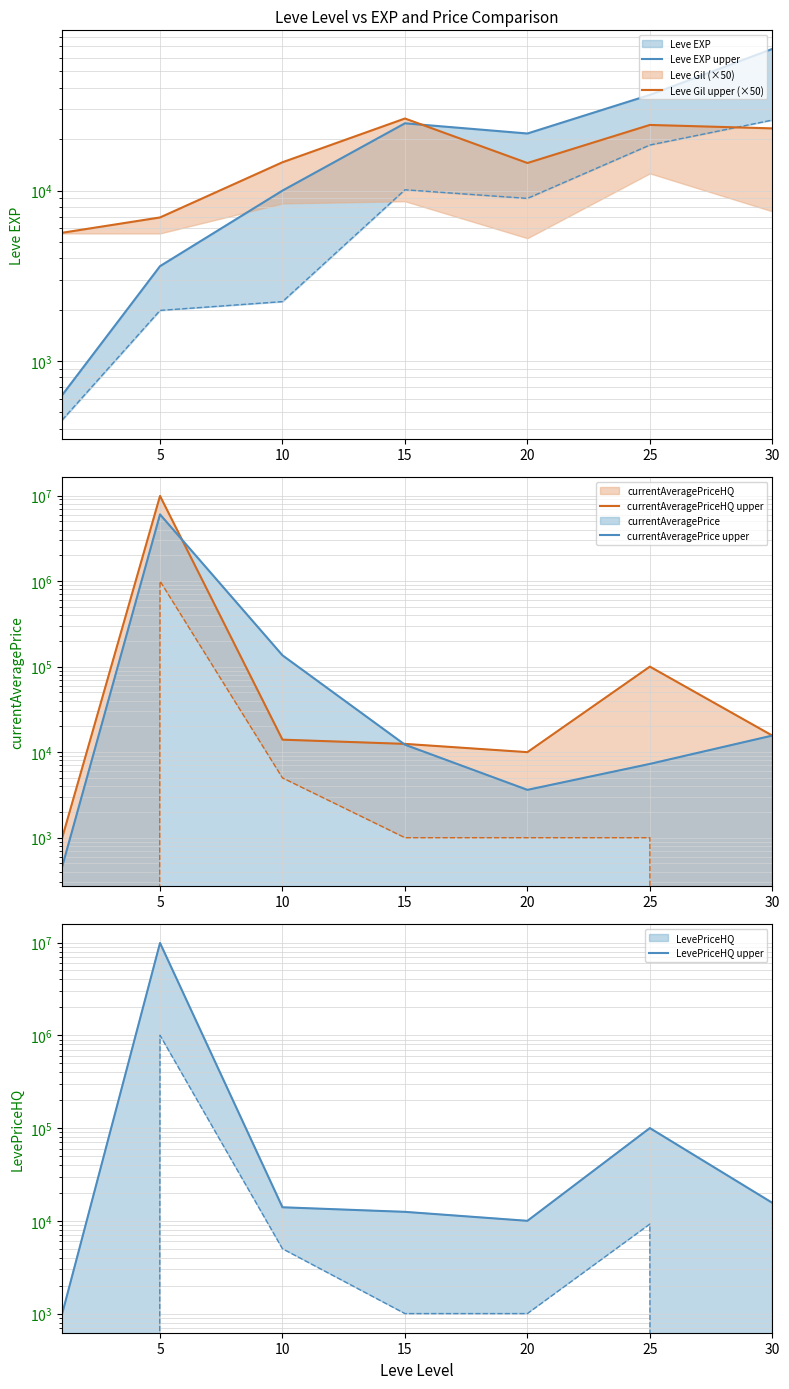

Which series has the largest range (max minus min)?

currentAveragePriceHQ upper